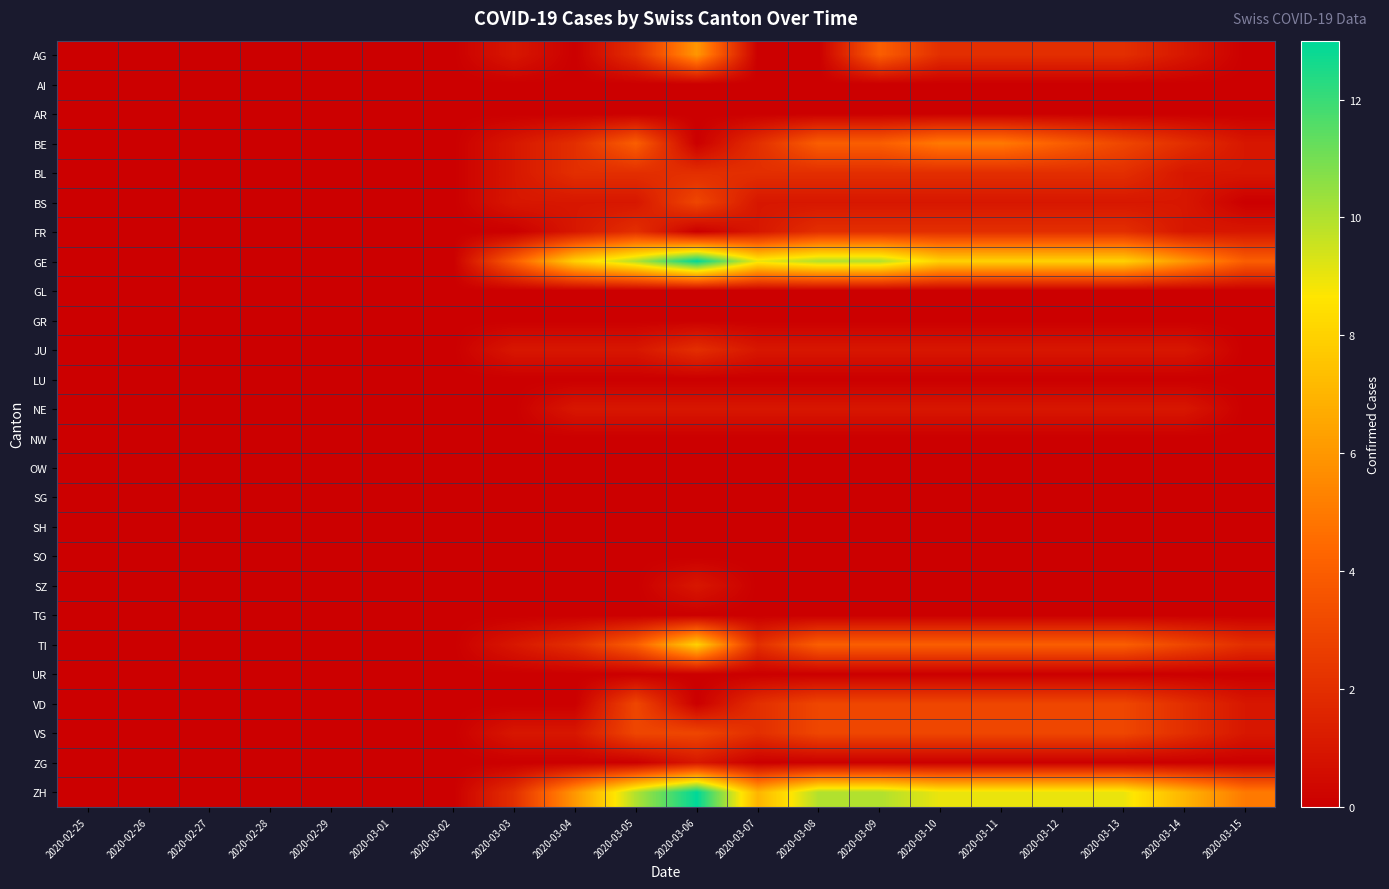

At how many categories does at least one series exceed 11?

1